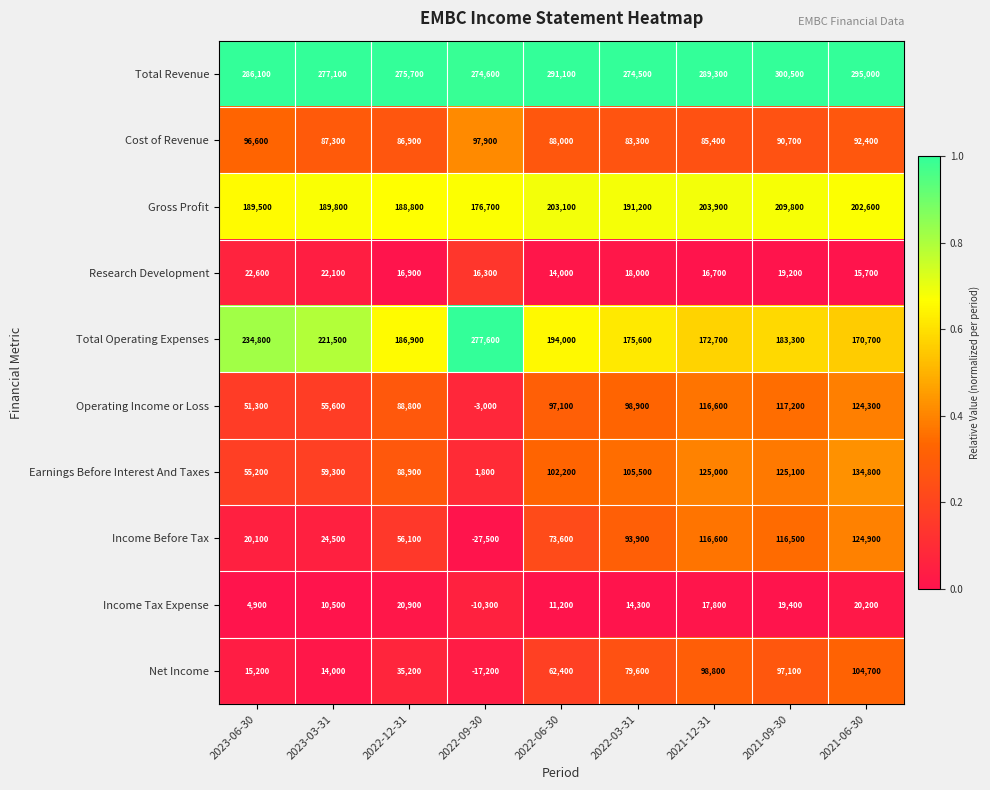

How many distinct data groups are displayed?

10